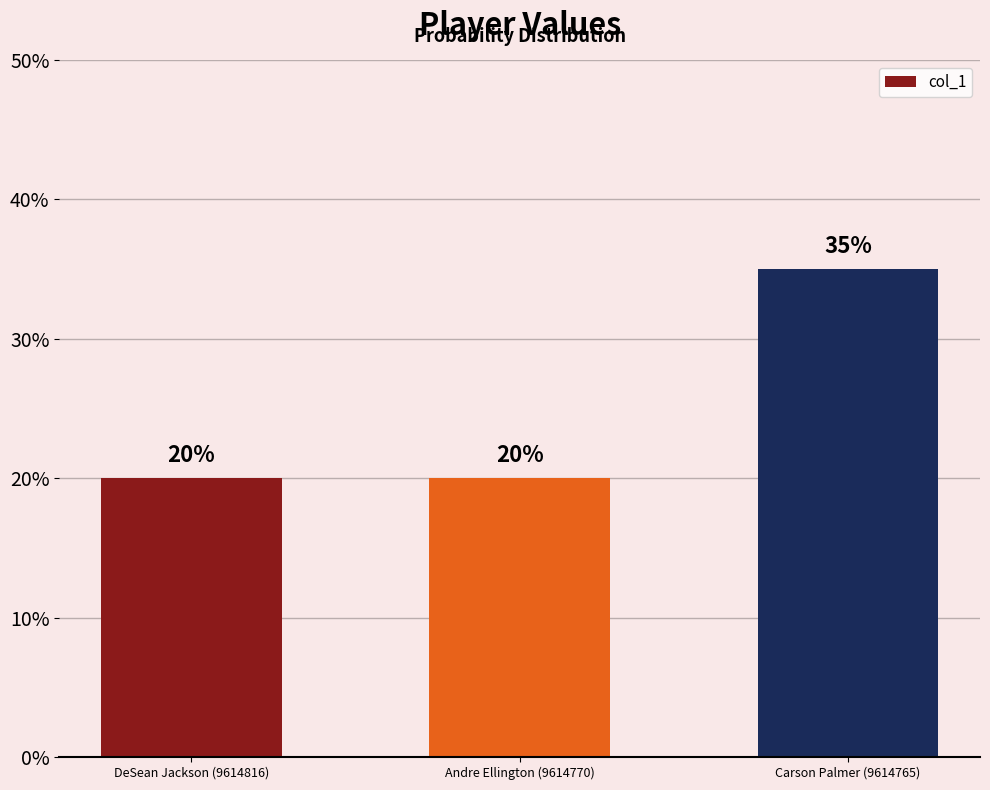

Does the chart contain any negative values?

No